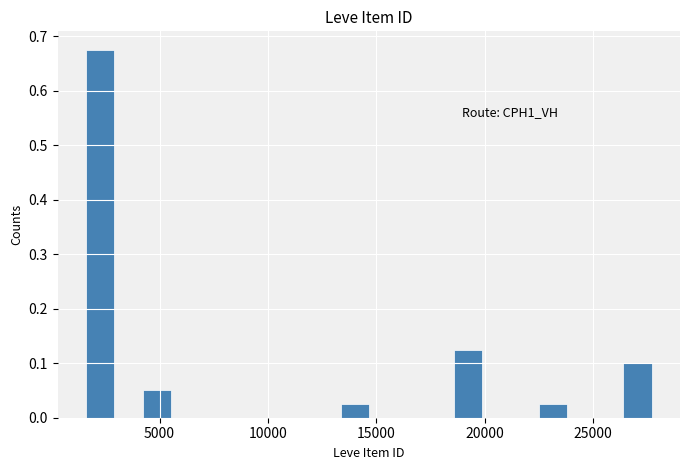

Around what value on the x-axis is the tallest bar? Give the approximate position of its centre, as read against the axis.

2500